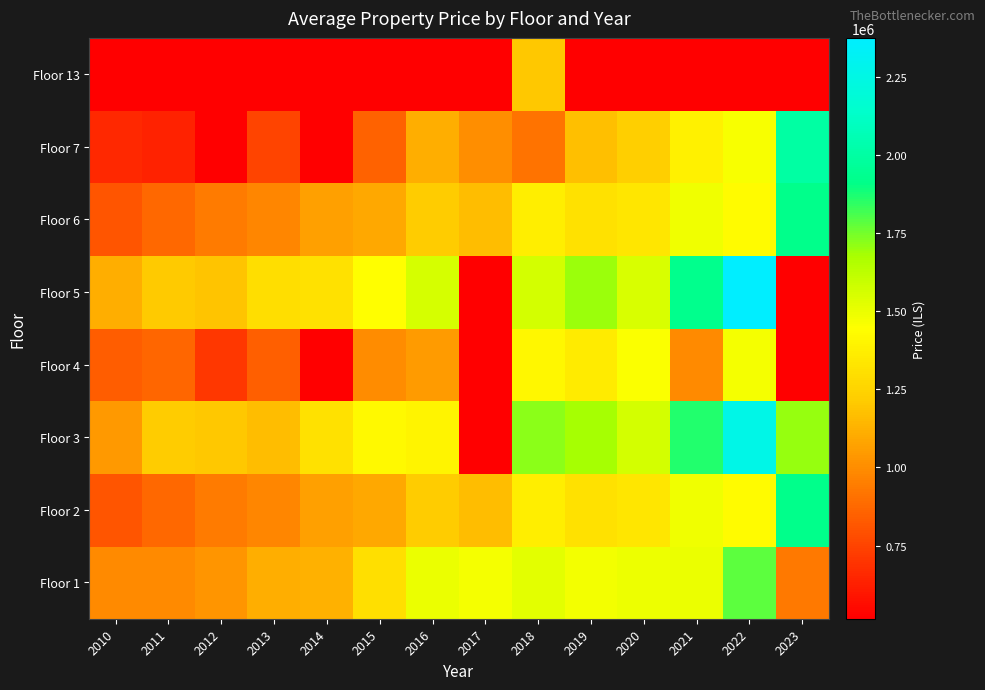

What is the spread (max minus min) of values at 2011?

704132